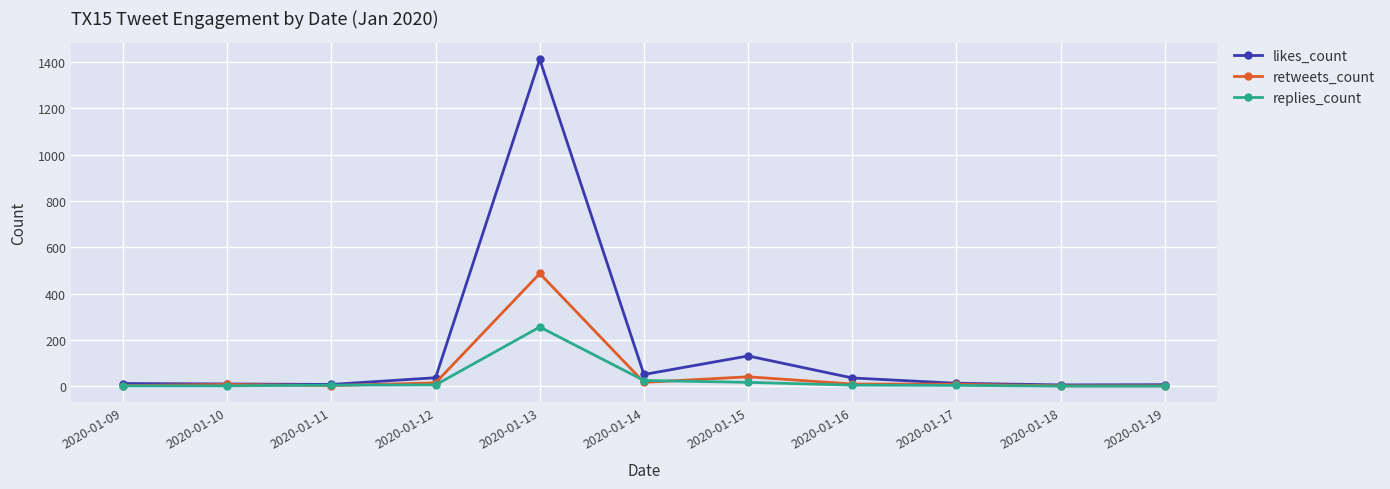

Count the number of categories in the chart.

11